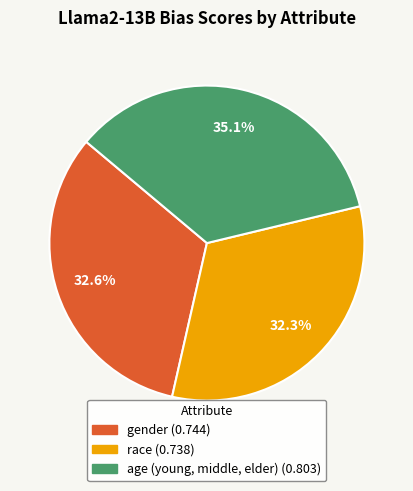

Is gender the majority of the pie?

No